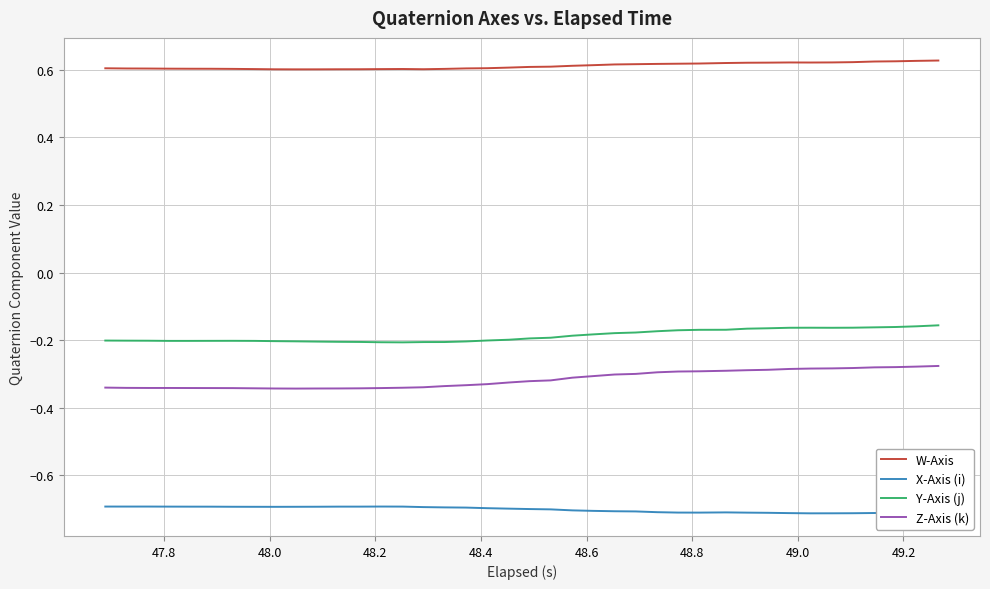

What is the minimum value shown in the chart?

-0.7